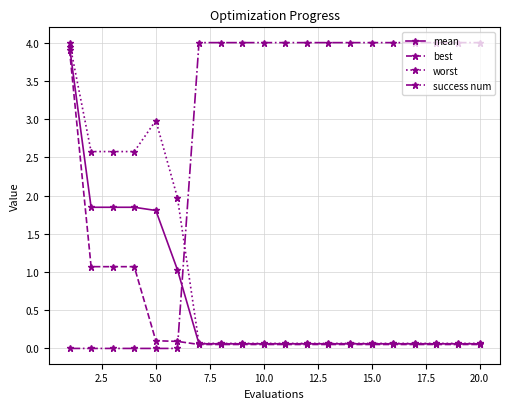

What is the greatest value displayed?

4.0